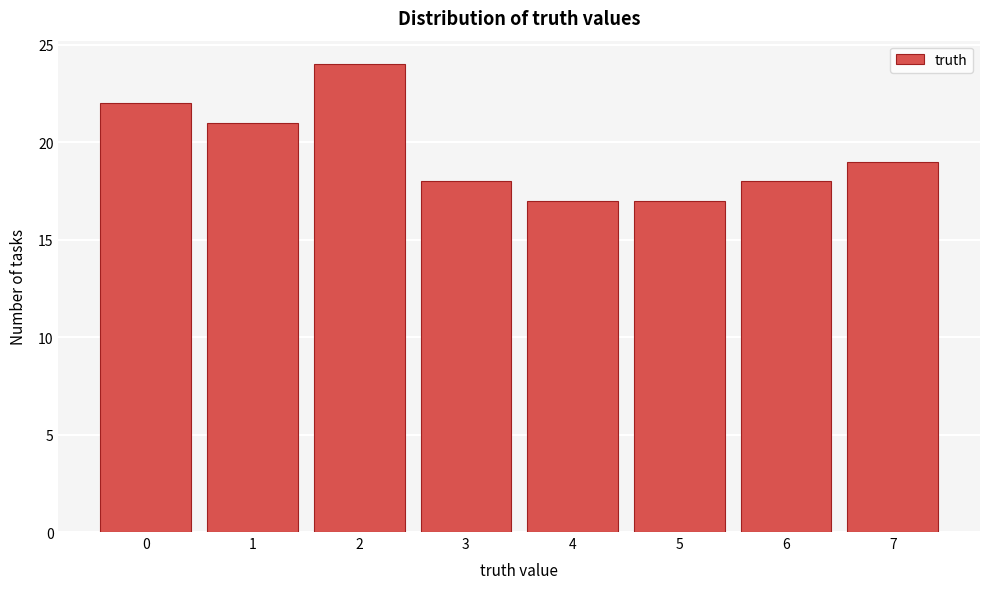

What is the height of the bar covering 4.5 to 5.5 on the x-axis? The values are not printed on the chart, so give them approximately, as read against the axis.

17